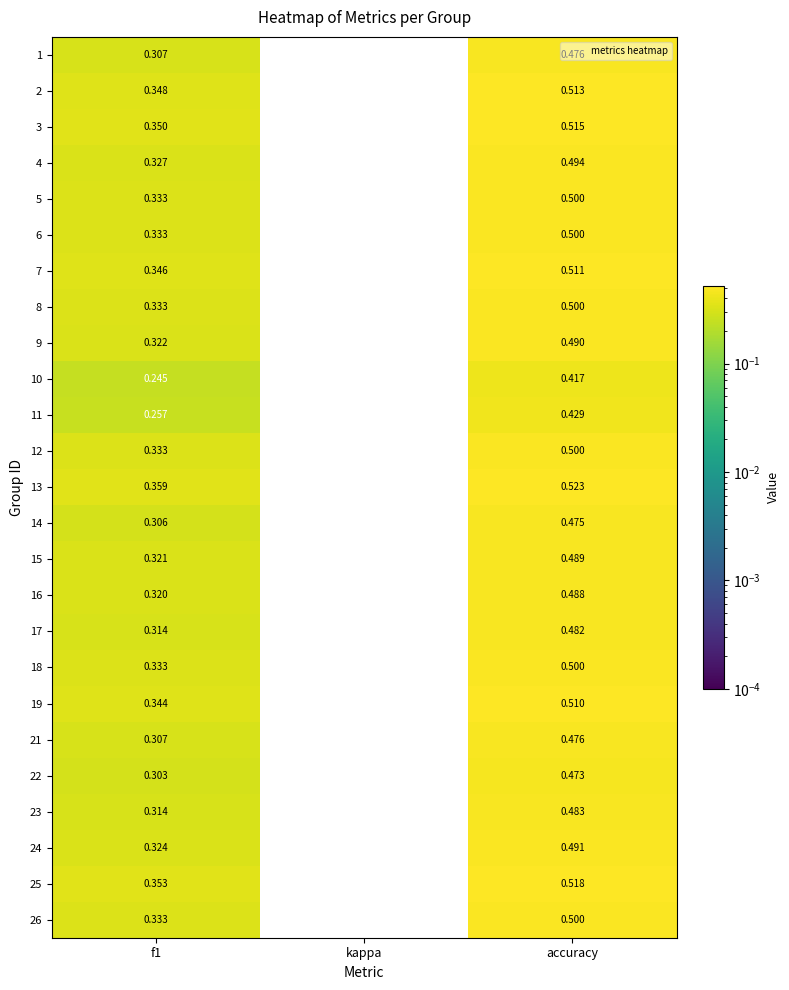

How many values in 17 are above zero?

2